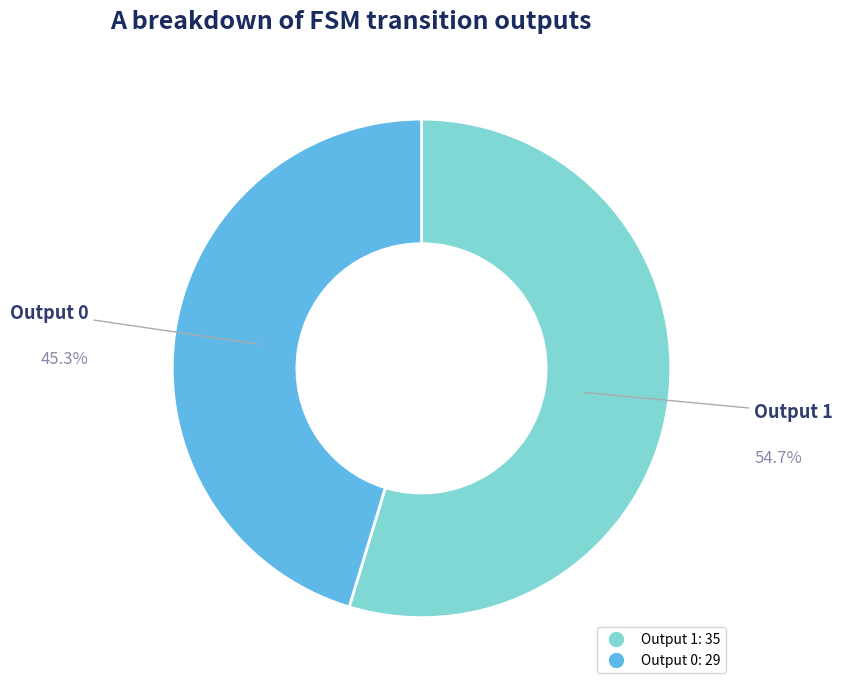

Is there a majority slice in this chart?

Yes